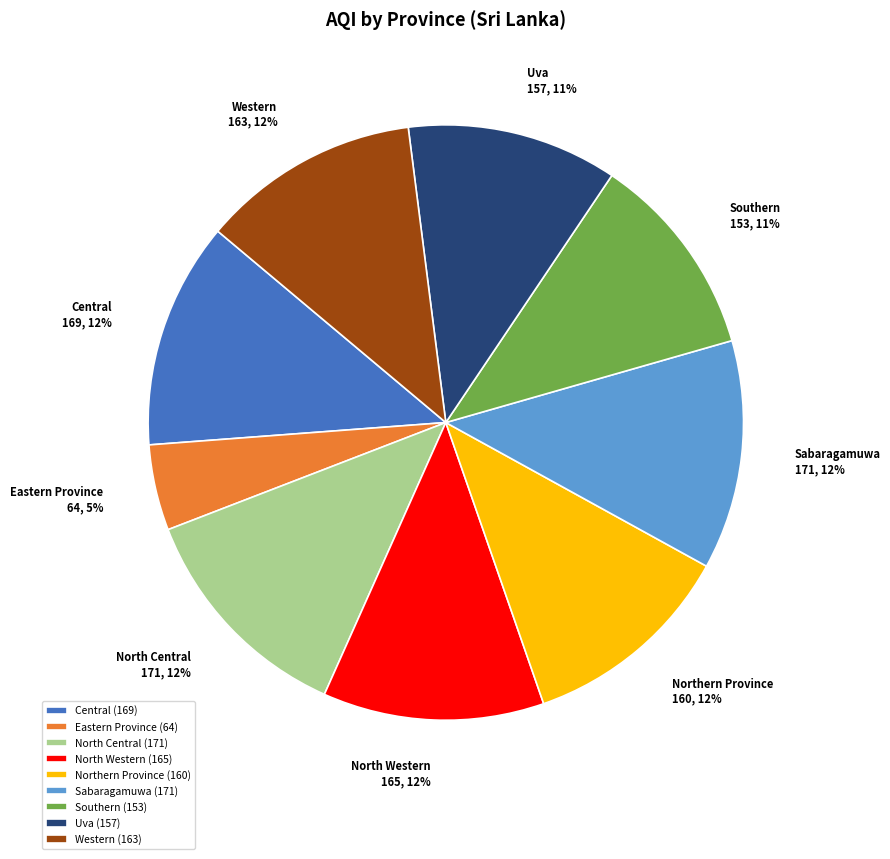

What is the ratio of the value at Sabaragamuwa to the value at Southern?

1.1